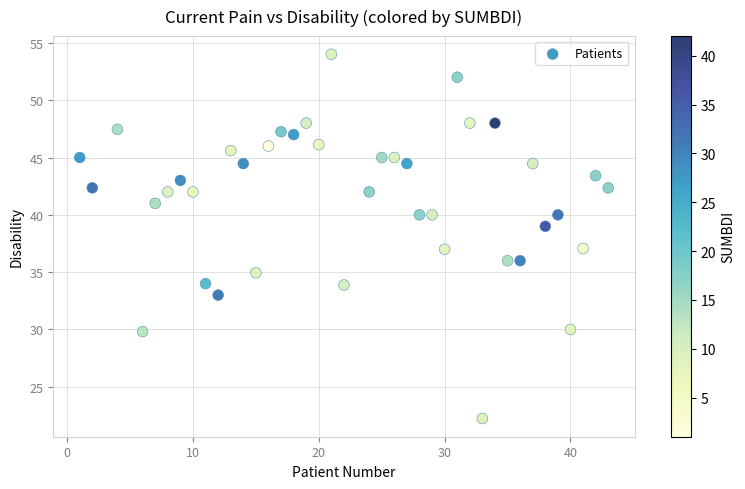

What is the range of X values (max minus min)?

42.0